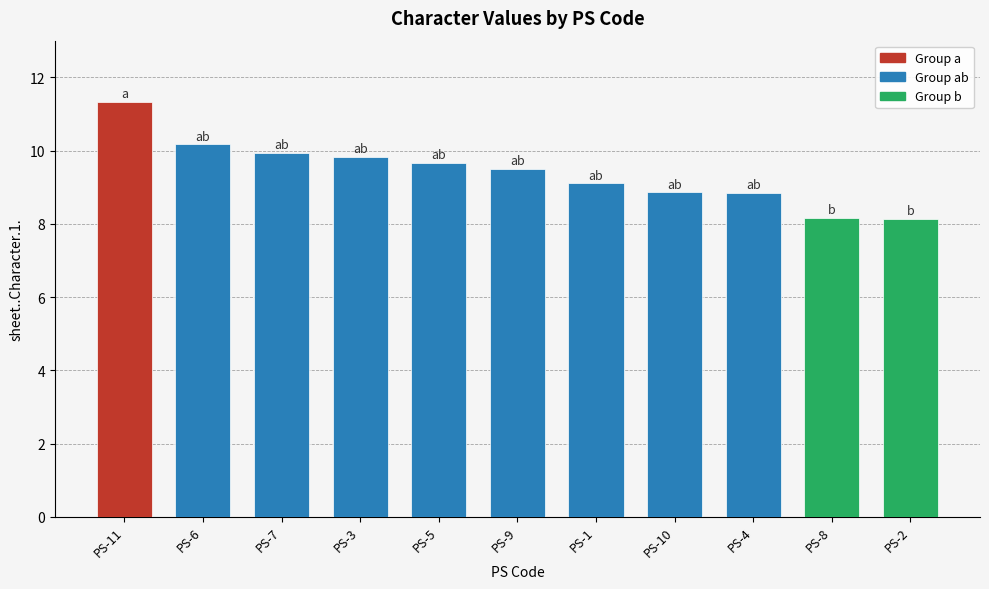

Approximately how many times larger is the value at PS-10 compared to PS-3?

0.9